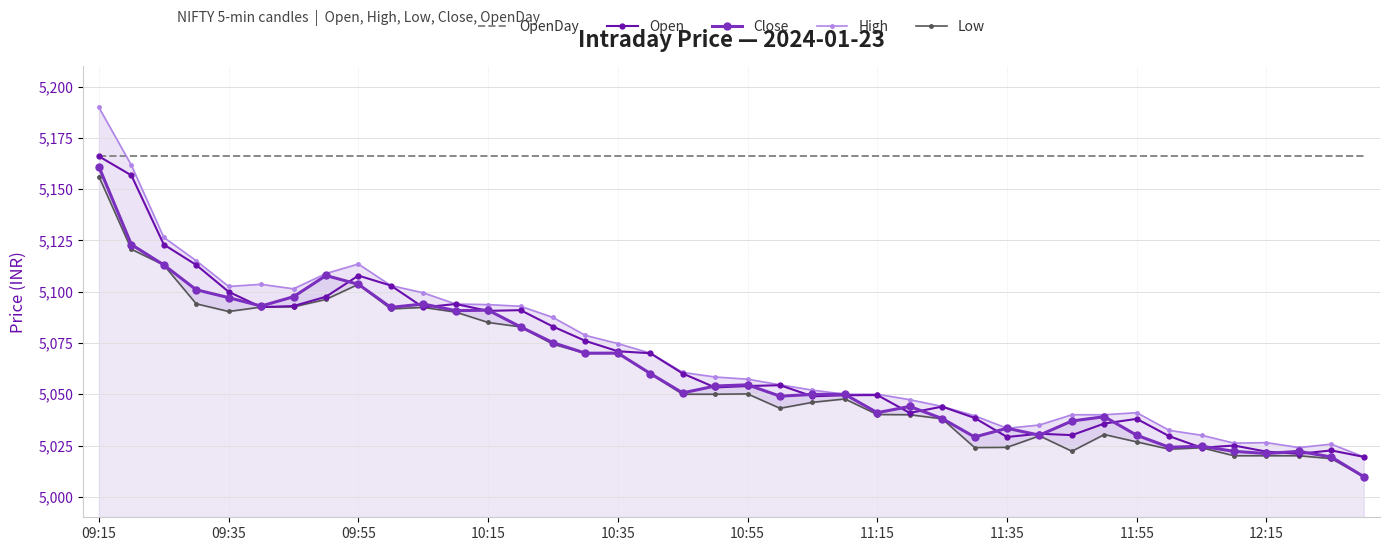

What is the average value of the High series?

5070.1